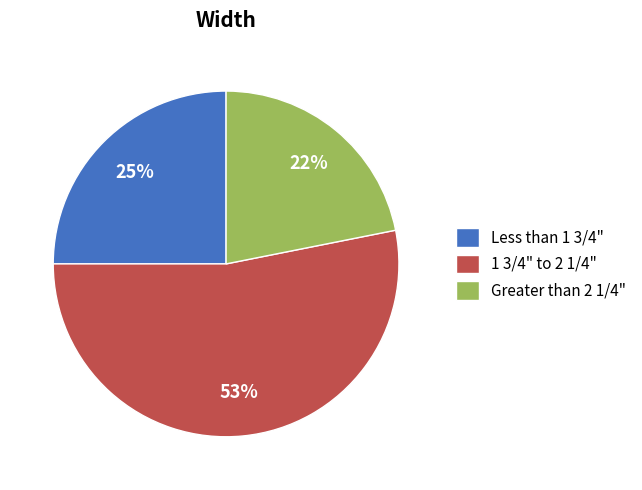

What percentage is the 1 3/4" to 2 1/4" slice, to the nearest percent?

53%